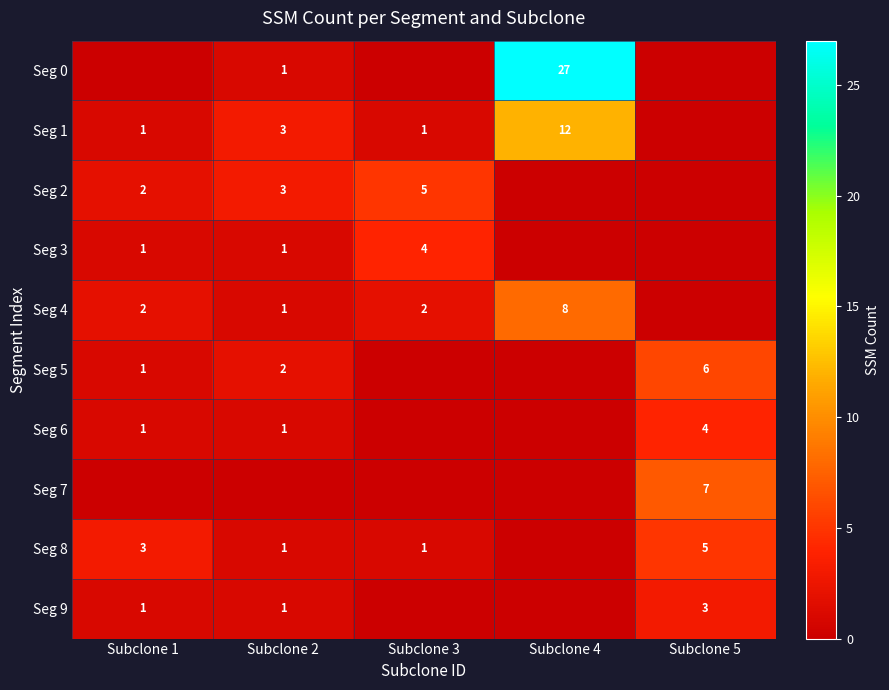

The value of Seg 2 at Subclone 2 is 3. True or false?

True